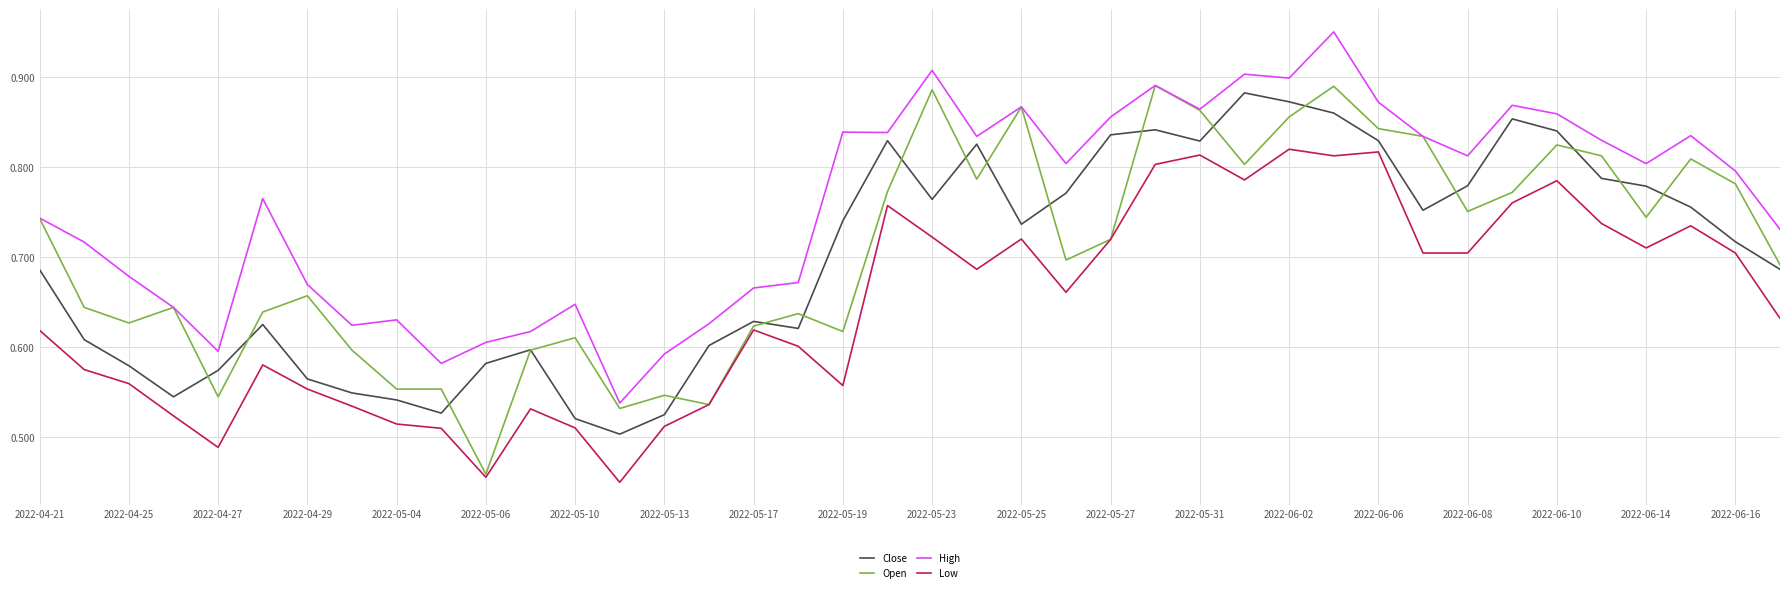

Which series has the largest total across all categories?

High